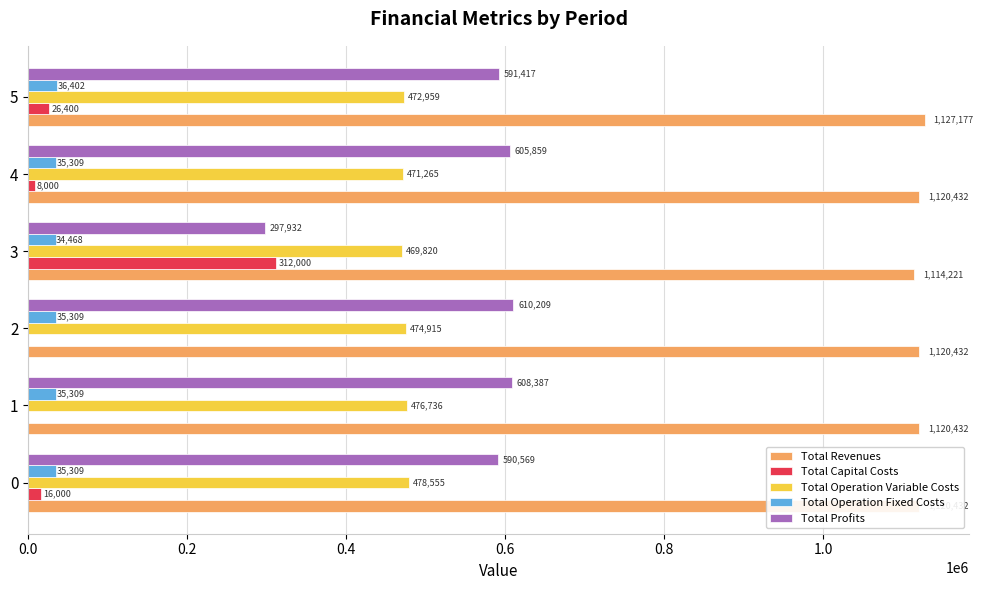

Which series changed the most between 2 and 5?

Total Capital Costs